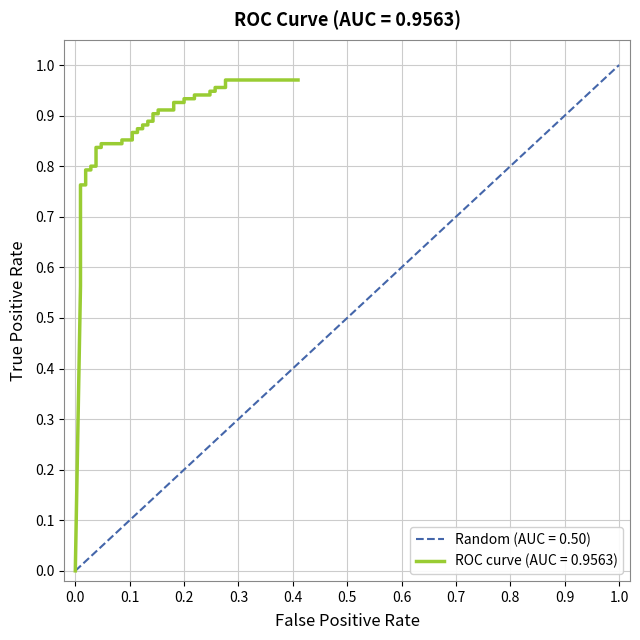

How many values are above zero?

39